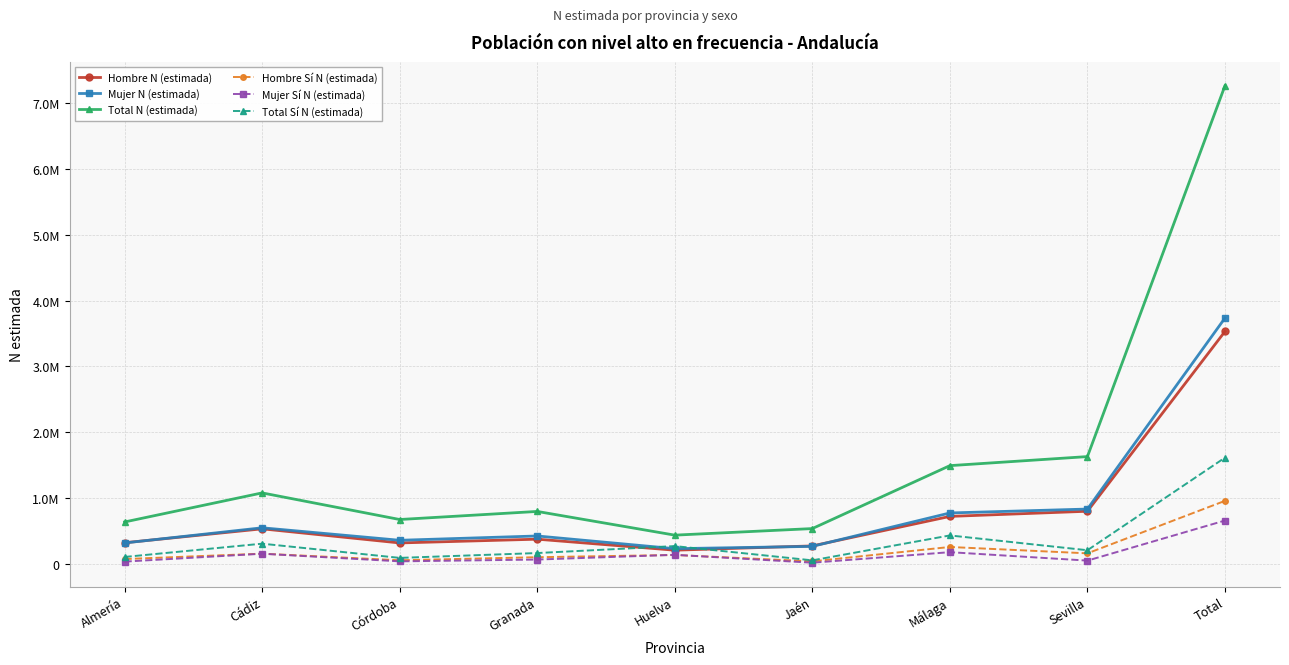

How many categories are shown in the chart?

9